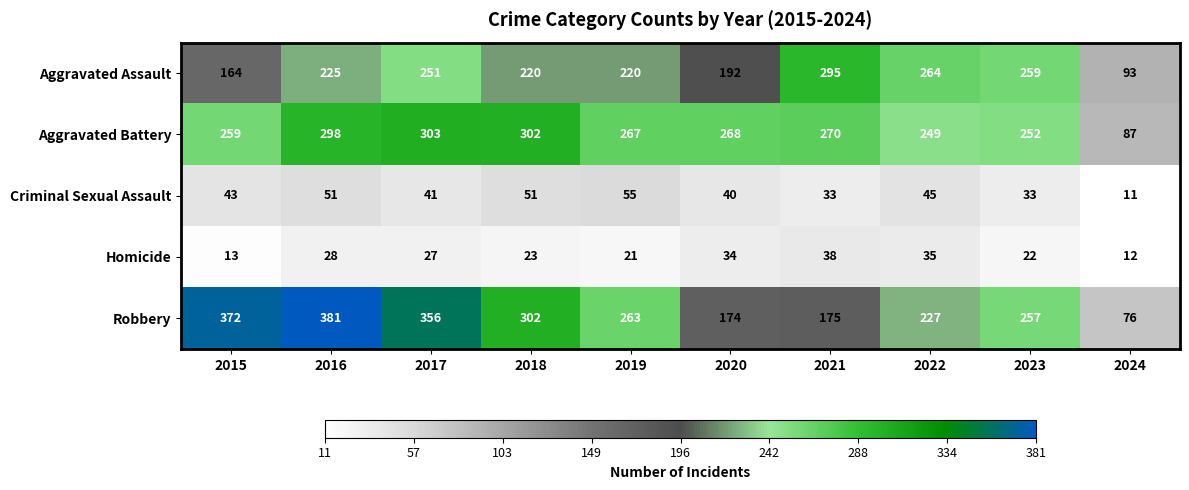

Read the Aggravated Assault value at 2018, to the nearest 5.

220